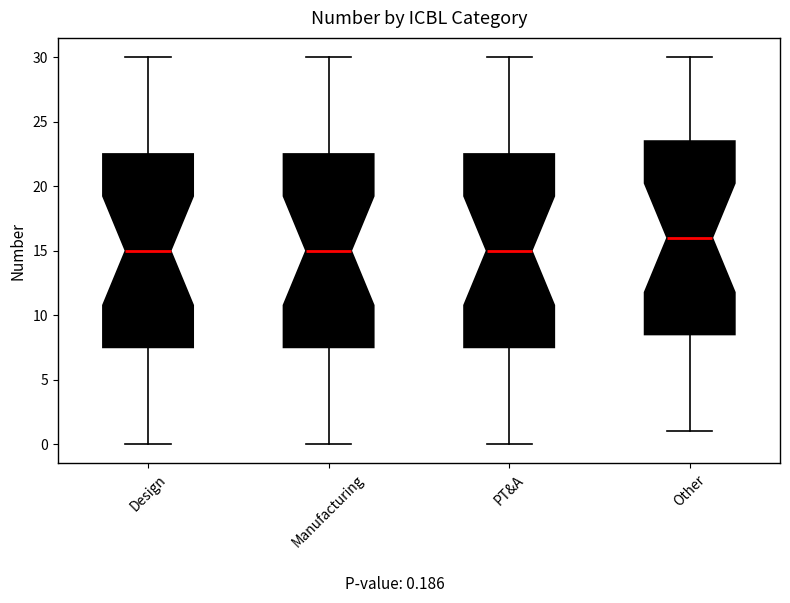

Where does the upper whisker of the box for PT&A end on the y-axis? The values are not printed on the chart, so give them approximately, as read against the axis.

30.0